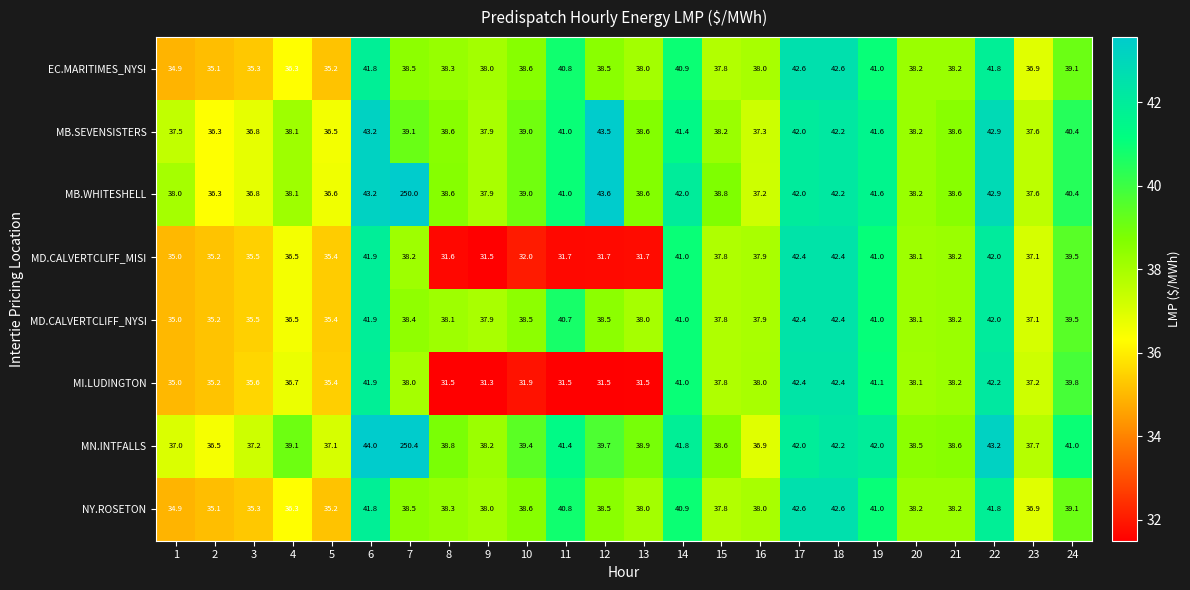

What is the minimum value for EC.MARITIMES_NYSI?

34.9